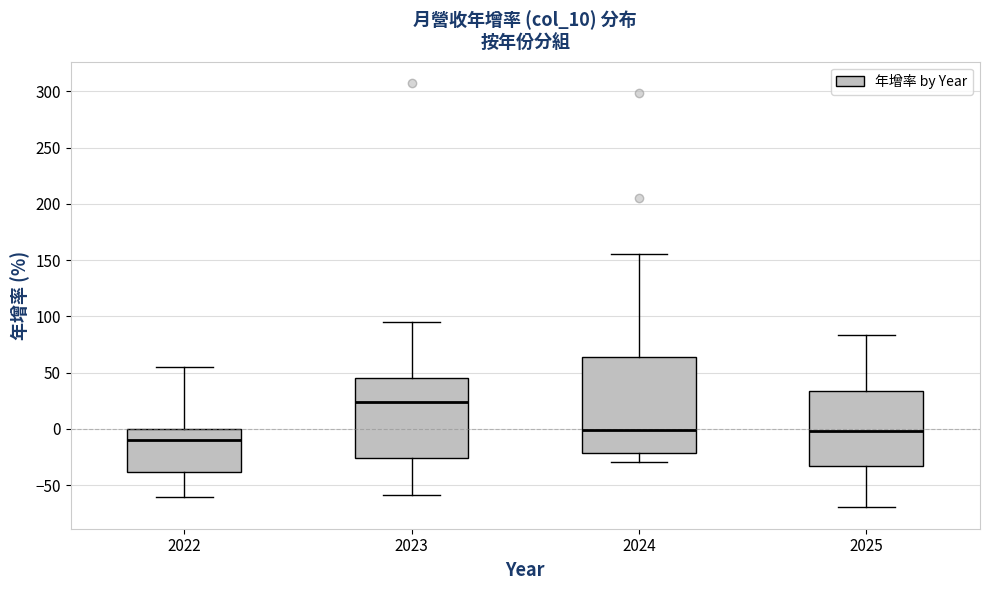

Reading left to right, read every box against the y-axis: the position of its median line, the range the box covers, and the ends of its whiskers. The values are not printed on the chart, so give them approximately, as read against the axis.

2022: median -10, box -40 to 0, whiskers -60 to 55
2023: median 25, box -25 to 45, whiskers -60 to 95
2024: median 0, box -20 to 65, whiskers -30 to 155
2025: median 0, box -35 to 35, whiskers -70 to 85